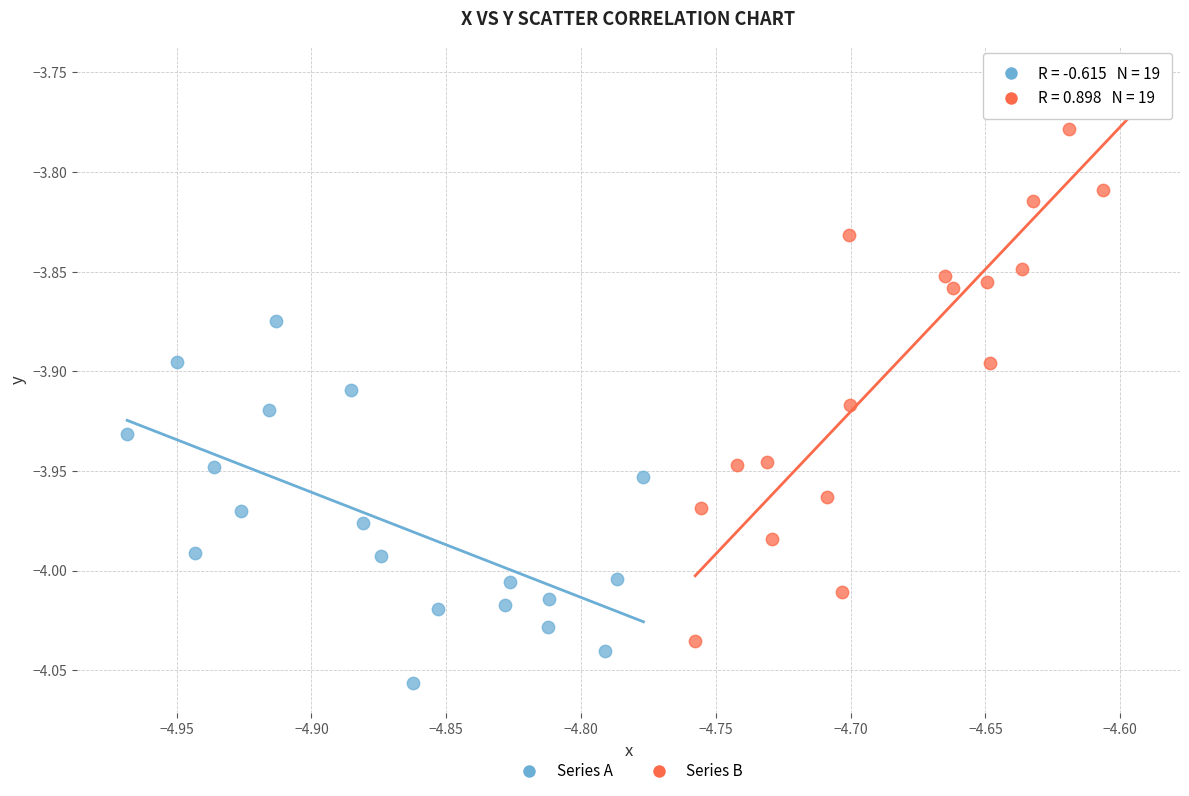

What are all the series names shown in the legend?

Series A, Series B